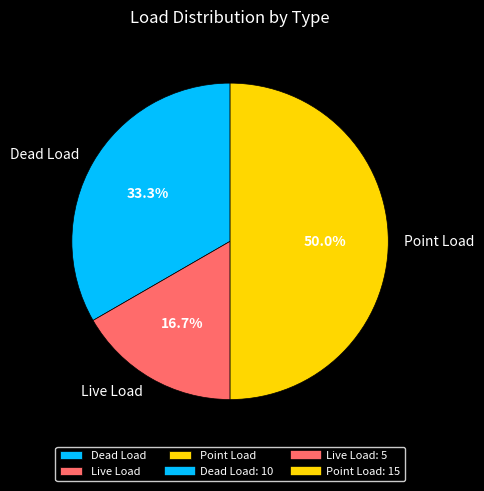

Between Dead Load and Live Load, which is larger?

Dead Load